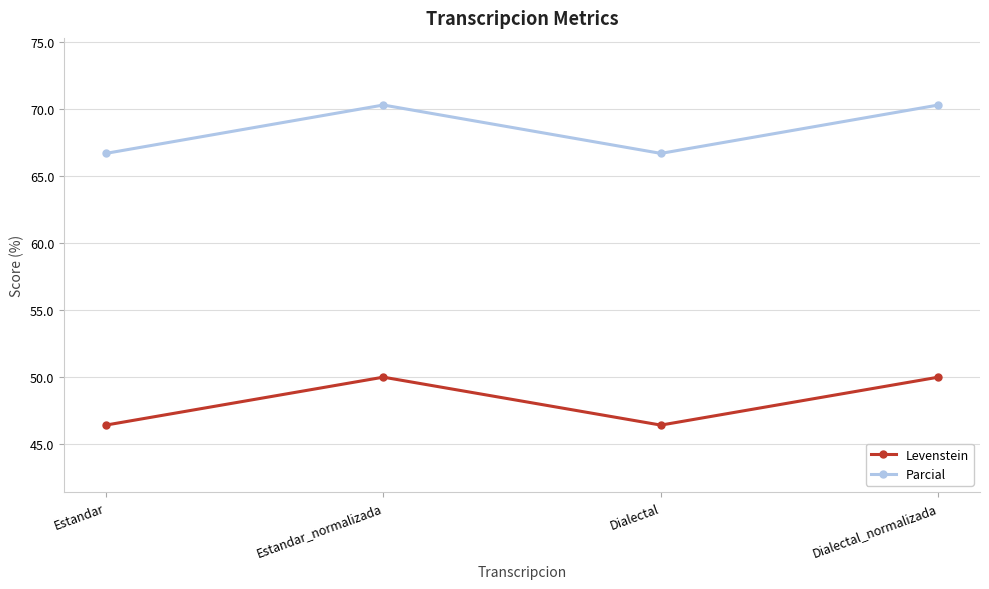

True or false: Parcial and Levenstein intersect in this chart.

False